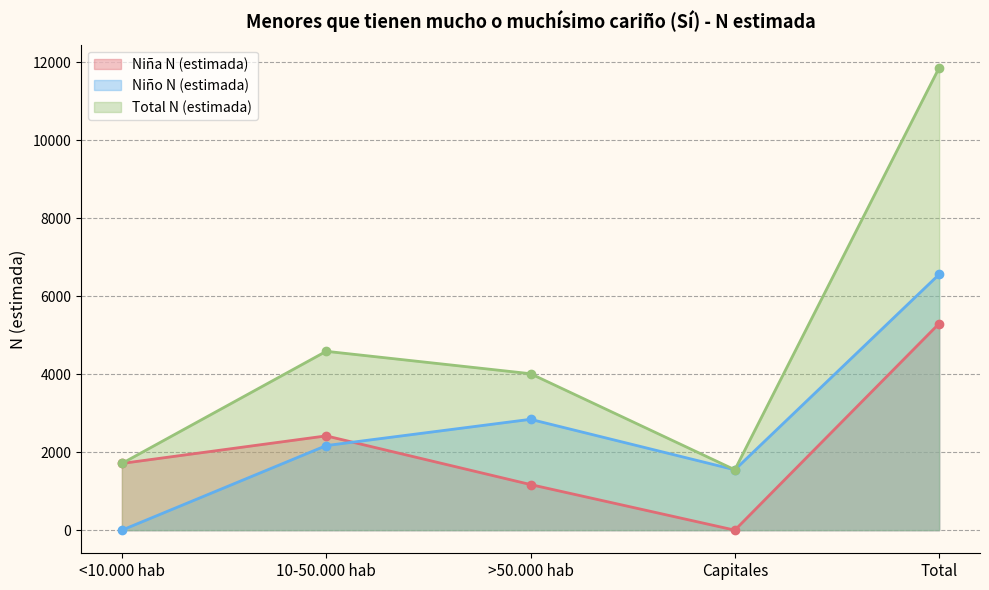

True or false: Niño N (estimada) and Total N (estimada) intersect in this chart.

False